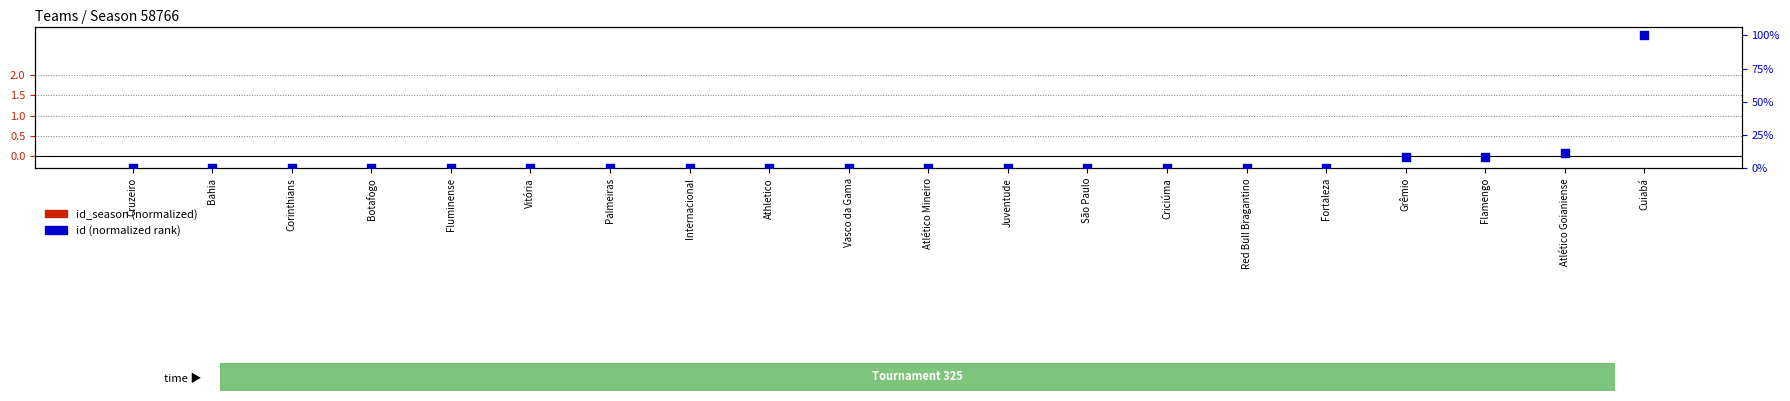

What is the total value across all series at Atlético Goianiense?

0.3